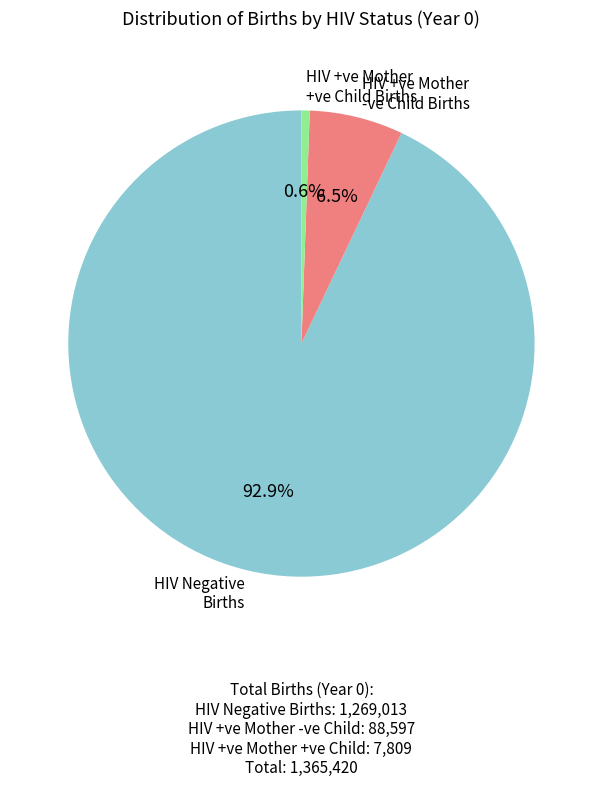

Does any single category account for the majority?

Yes